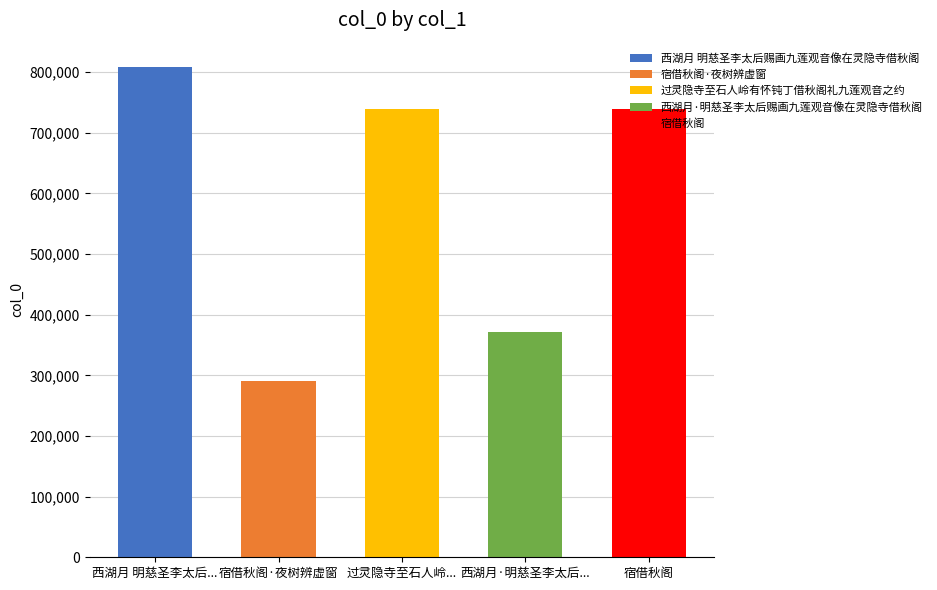

Approximately how many times larger is the value at 过灵隐寺至石人岭有怀钝丁借秋阁礼九莲观音之约 compared to 西湖月·明慈圣李太后赐画九莲观音像在灵隐寺借秋阁?

2.0